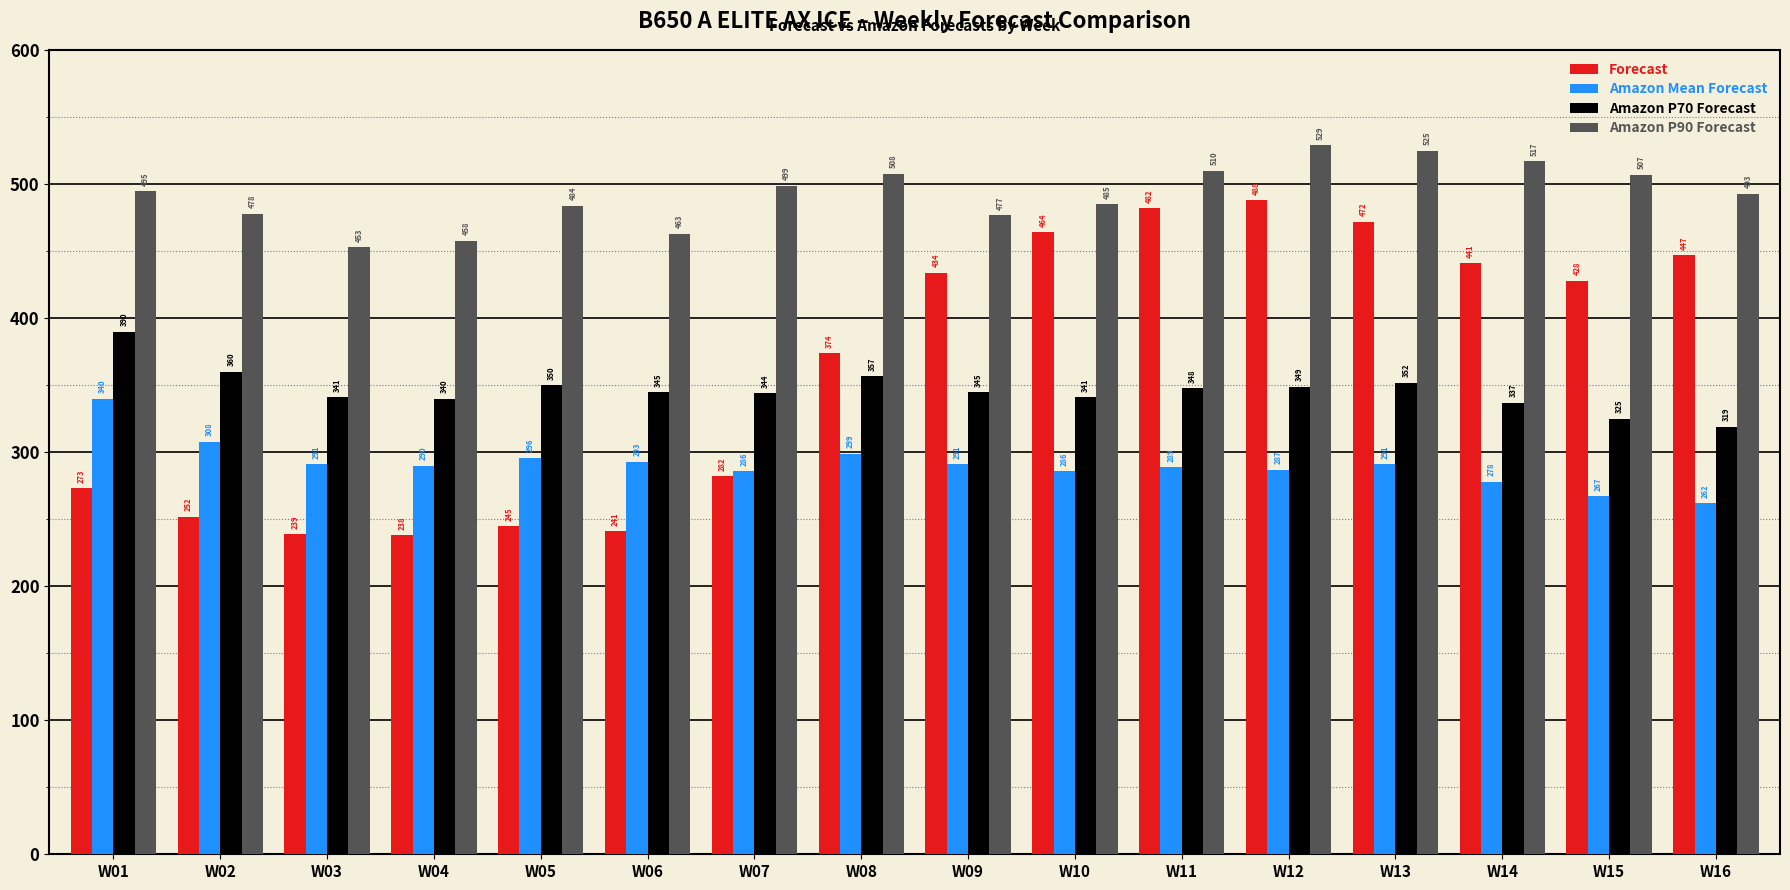

How many groups of bars are there?

16